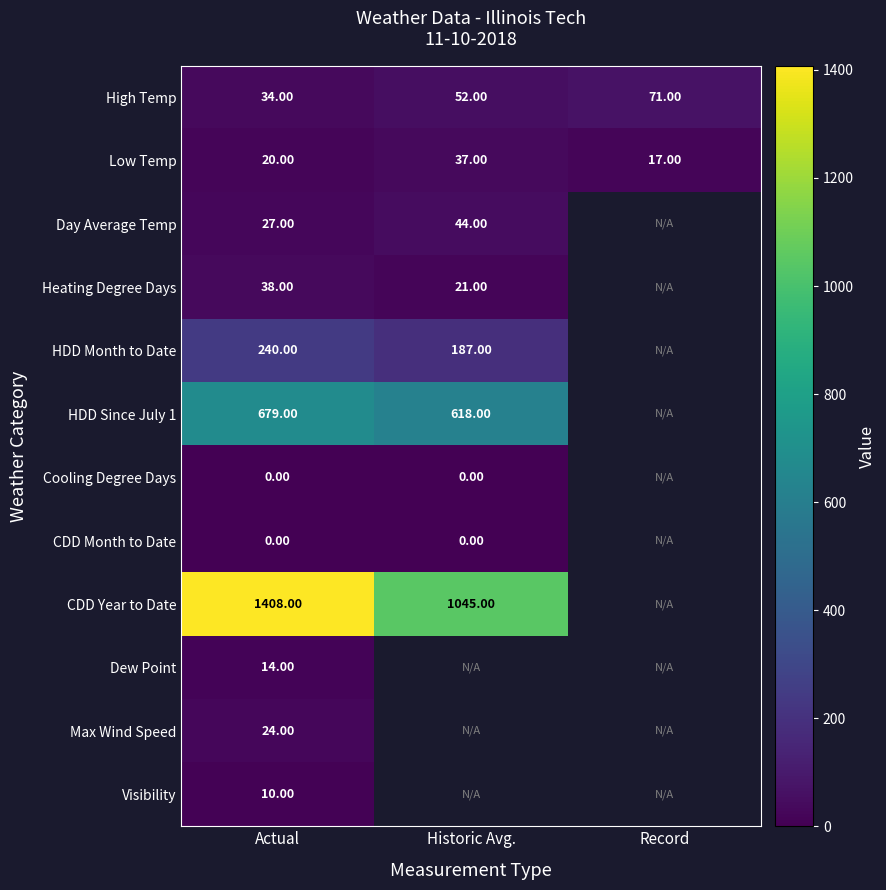

What is the spread (max minus min) of values at Actual?

1408